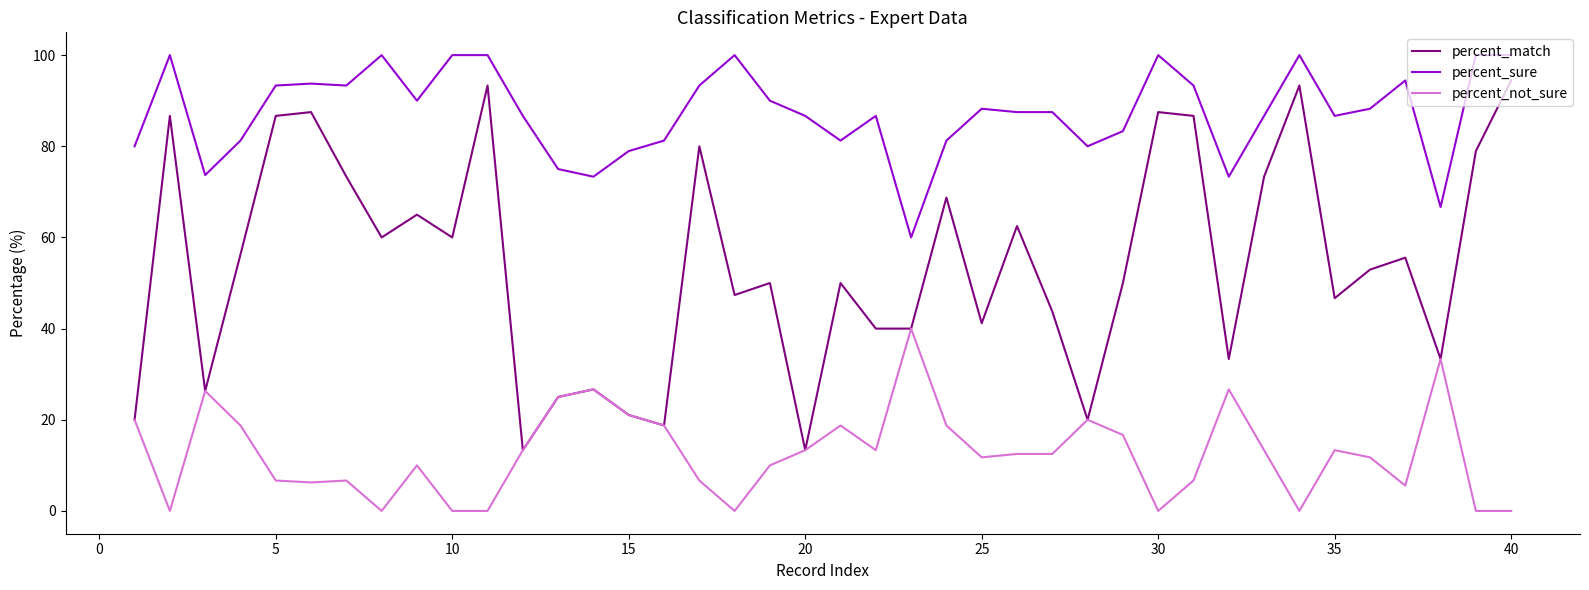

What are all the series names shown in the legend?

percent_match, percent_sure, percent_not_sure